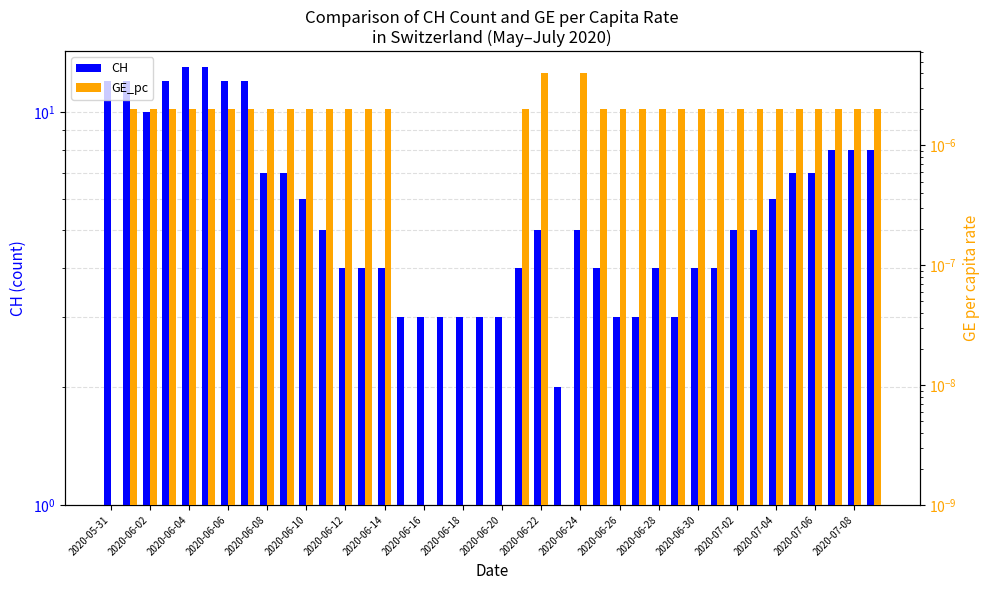

Are the bars grouped side by side (vs. stacked)?

Yes